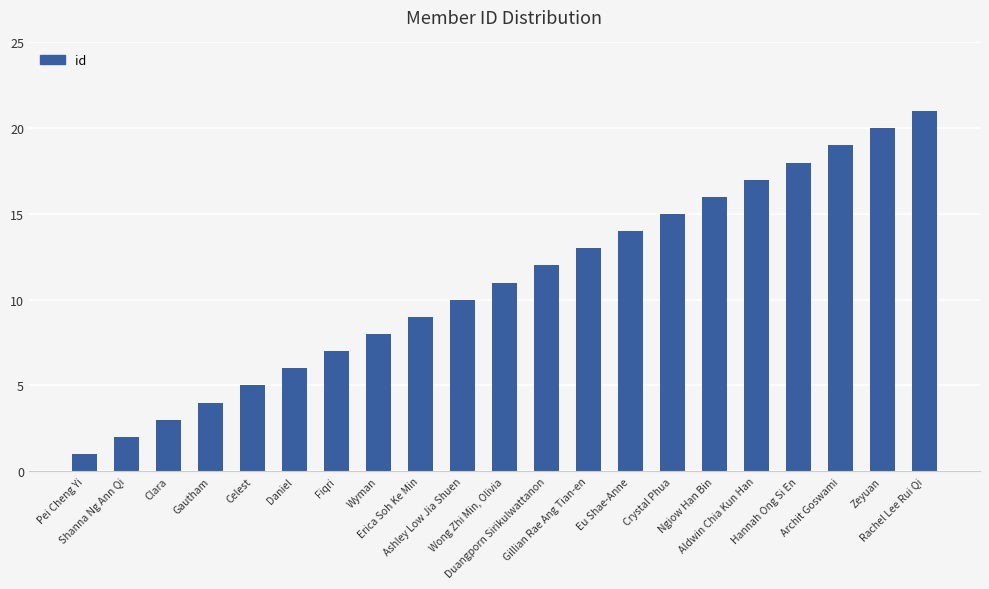

Reading left to right, list all the values displayed in this chart.

Pei Cheng Yi=1	Shanna Ng Ann Qi=2	Clara=3	Gautham=4	Celest=5	Daniel=6	Fiqri=7	Wyman=8	Erica Soh Ke Min=9	Ashley Low Jia Shuen=10	Wong Zhi Min, Olivia=11	Duangporn Sirikulwattanon=12	Gillian Rae Ang Tian-en=13	Eu Shae-Anne=14	Crystal Phua=15	Ngiow Han Bin=16	Aldwin Chia Kun Han=17	Hannah Ong Si En=18	Archit Goswami=19	Zeyuan=20	Rachel Lee Rui Qi=21